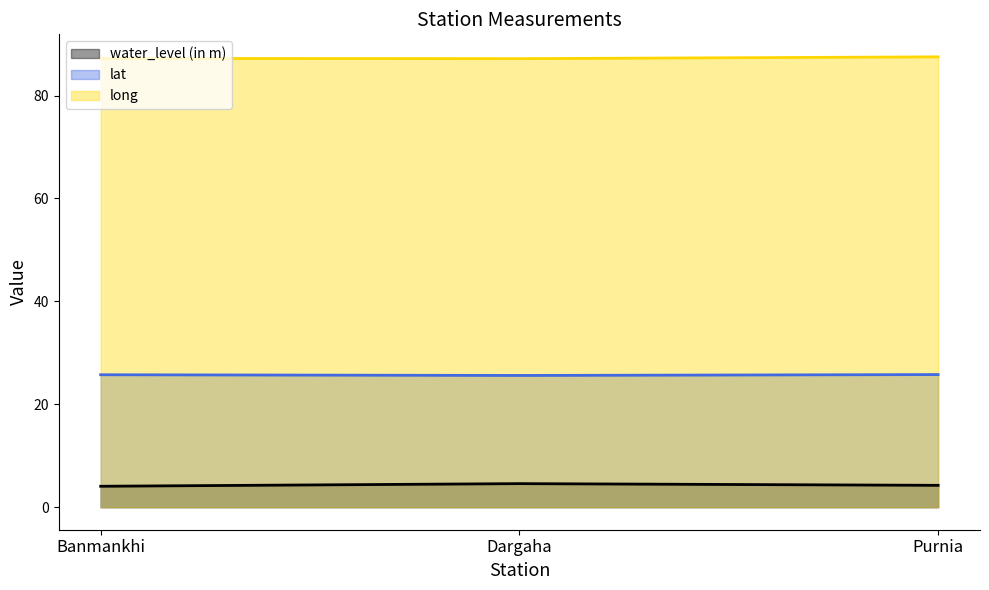

The value of long at Banmankhi is 144.3. True or false?

False